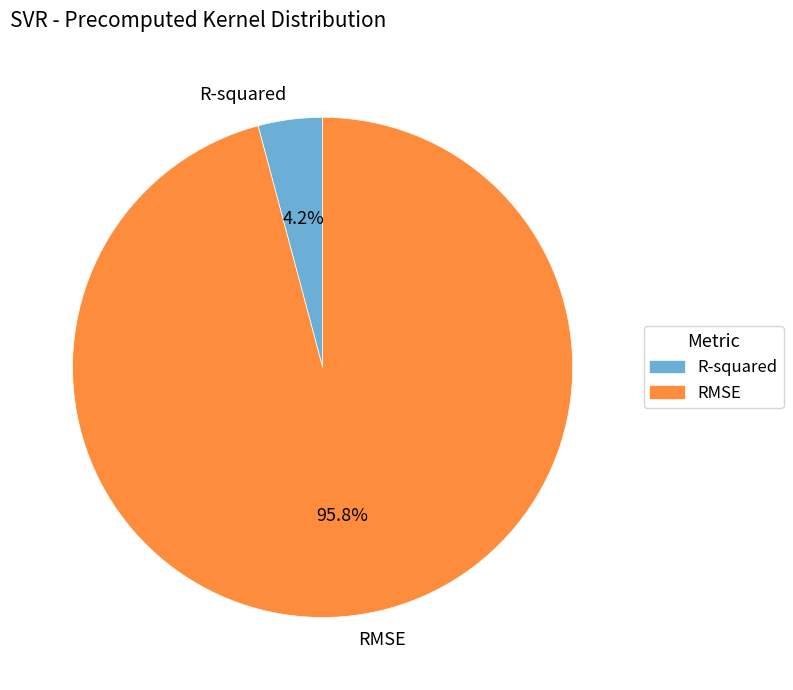

To the nearest percent, what is the average slice percentage?

50%